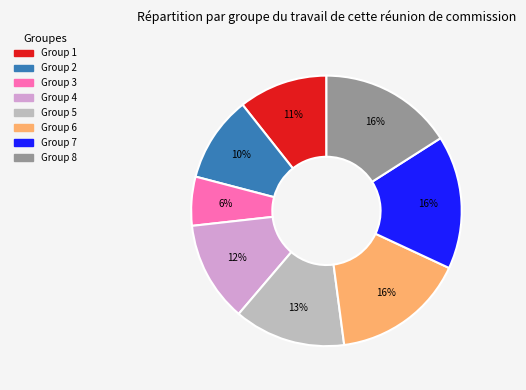

Count the number of slices in the pie.

8